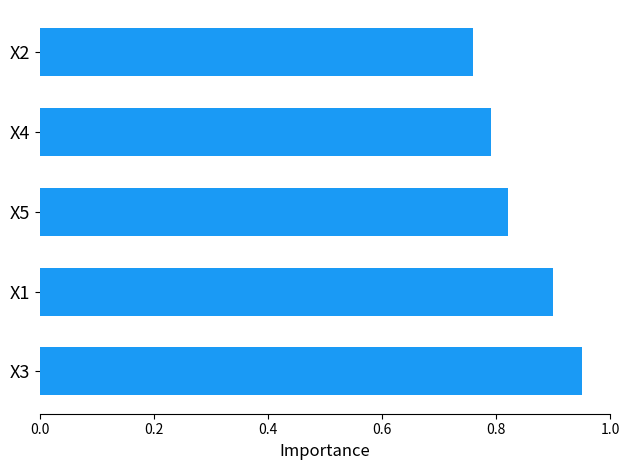

The value at X3 is 0.9. True or false?

True